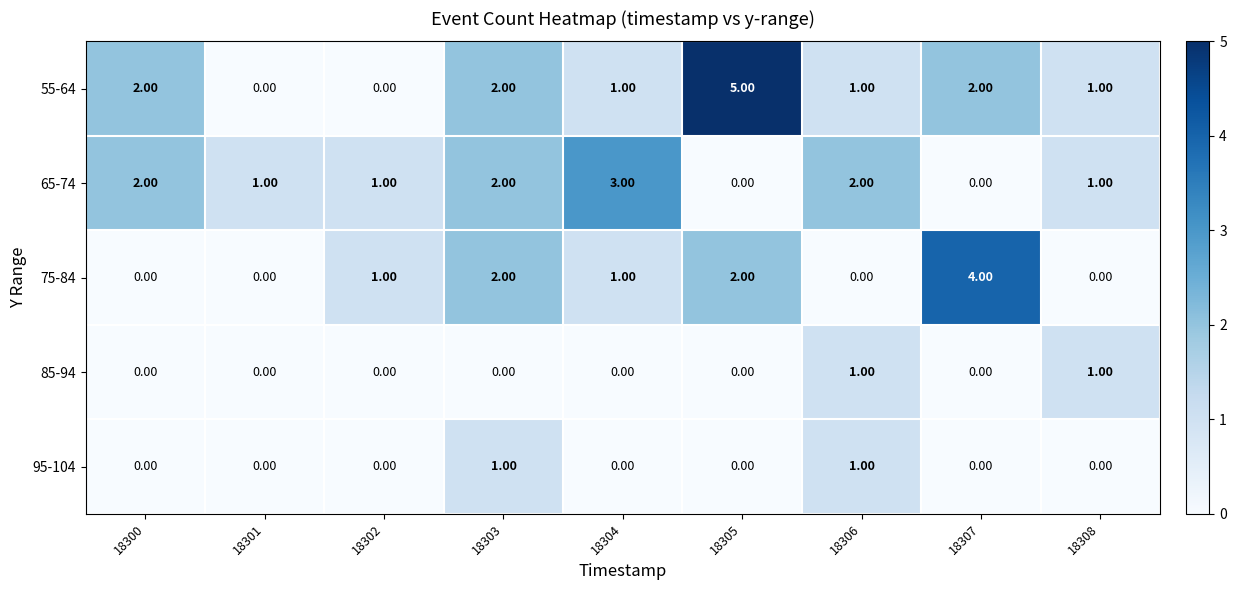

Is the value of 65-74 at 18308 greater than the value of 95-104 at 18302?

Yes